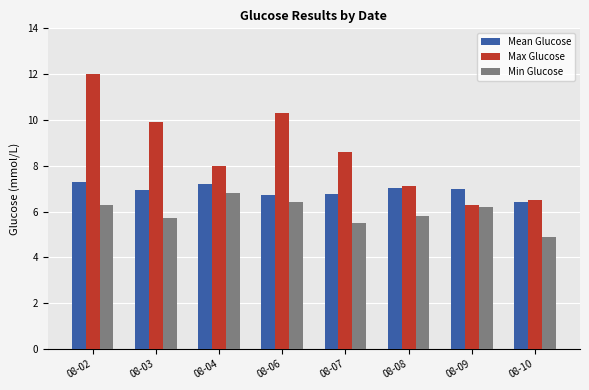

Which category has the highest value across all series?

08-02